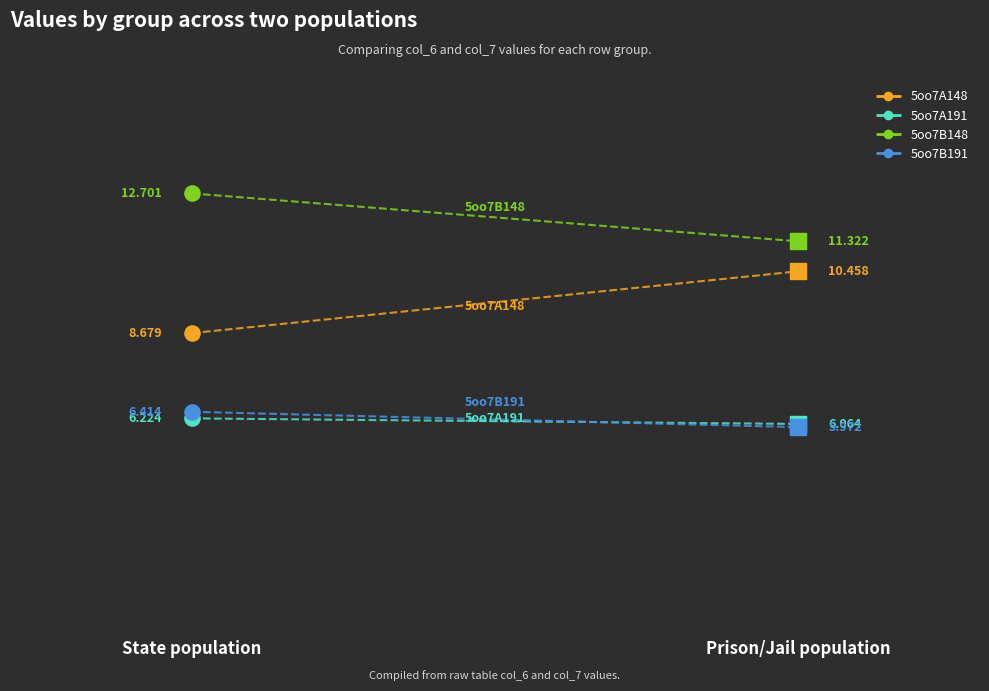

Which series reaches the maximum Y coordinate?

5oo7B148